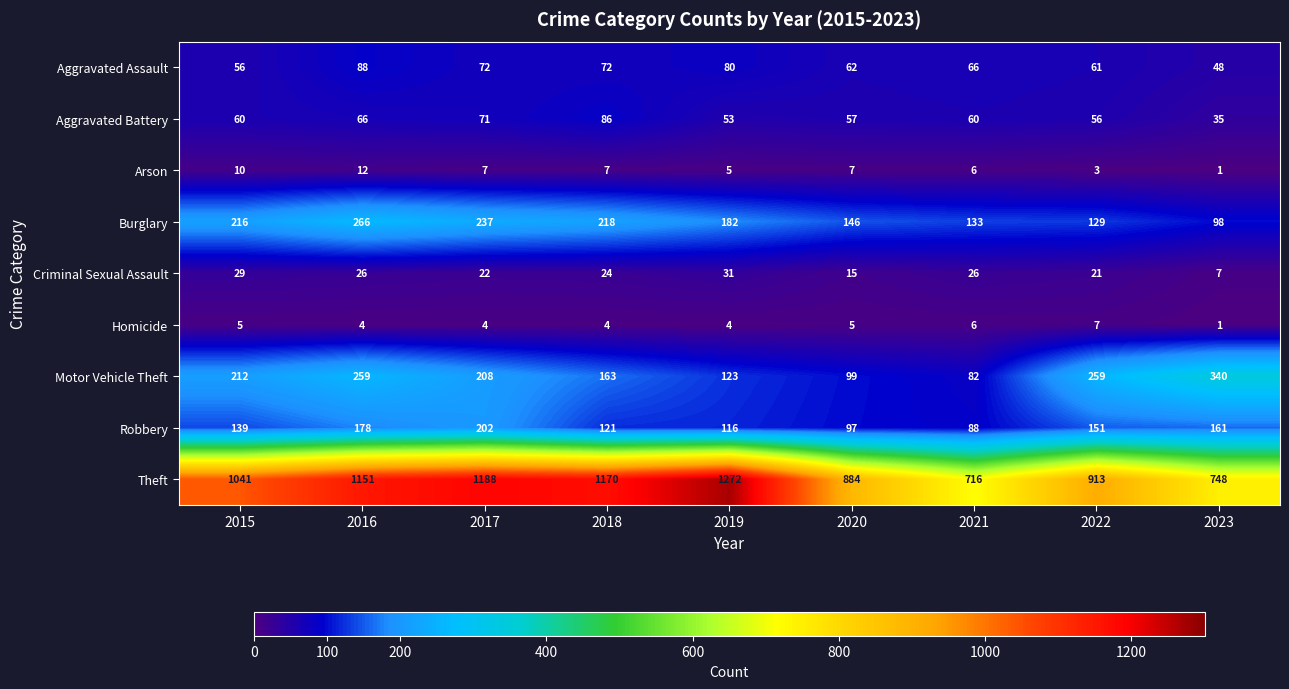

Which series changed the most between 2015 and 2018?

Theft